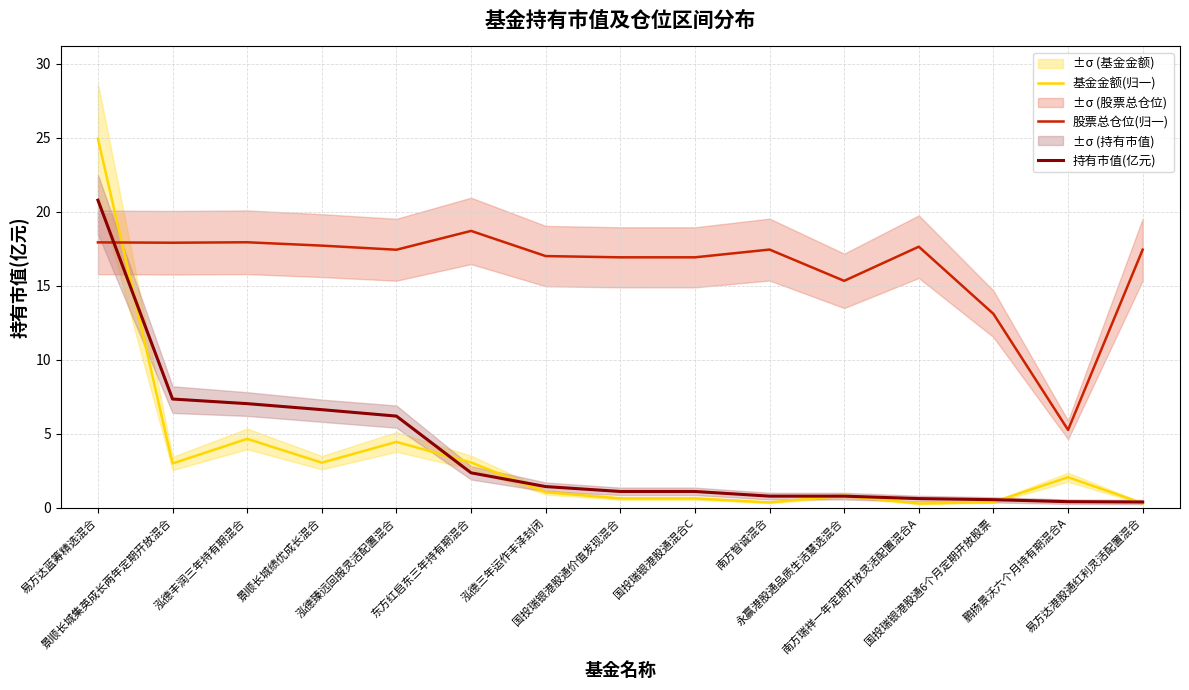

True or false: 持有市值(亿元) has a value of 7.0 at 泓德丰润三年持有期混合.

True